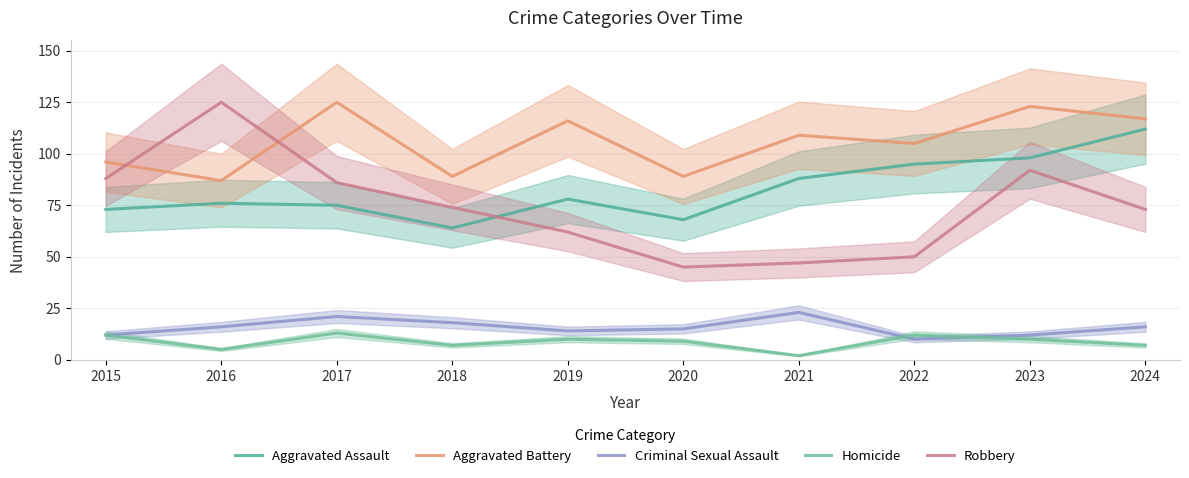

At which label is Robbery closest to 85?

2017